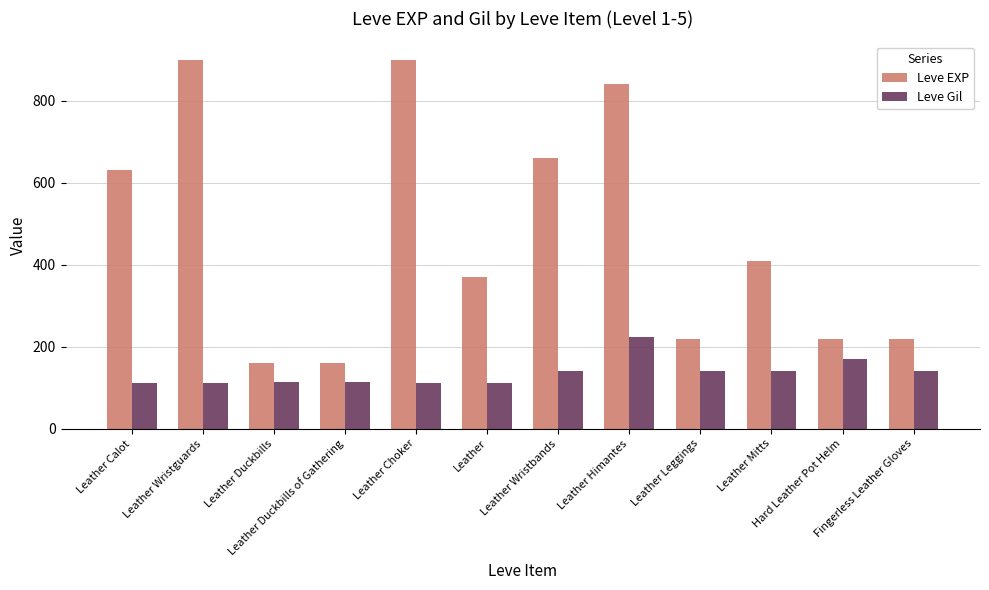

Which series has the widest spread of values?

Leve EXP